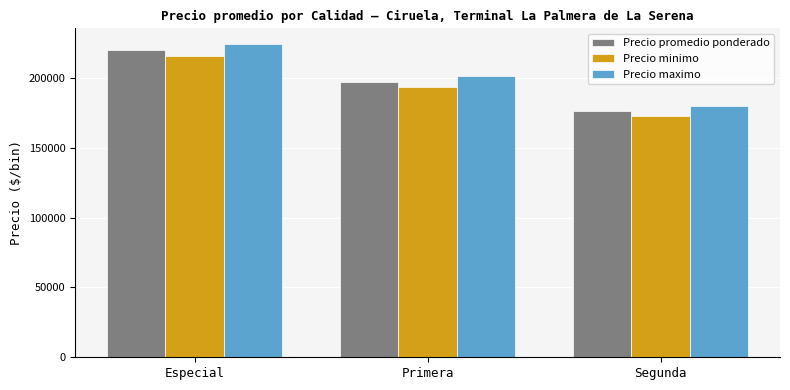

How many bars are there in total?

9